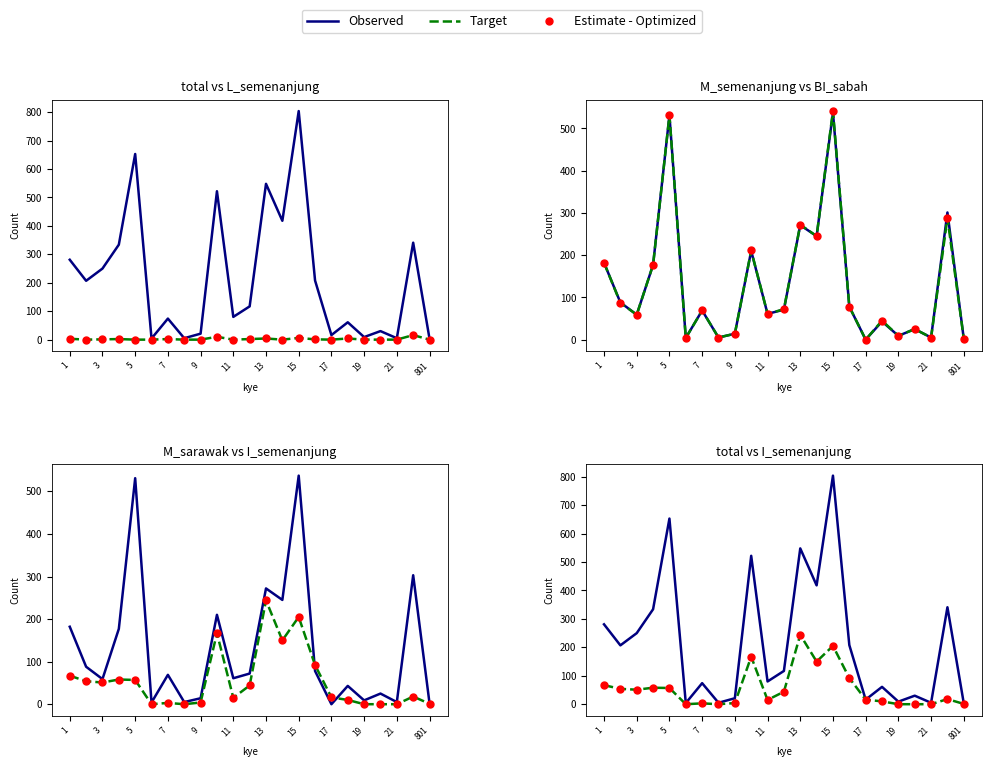

In Observed, how many points are higher than both neighbors (excluding endpoints)?

8